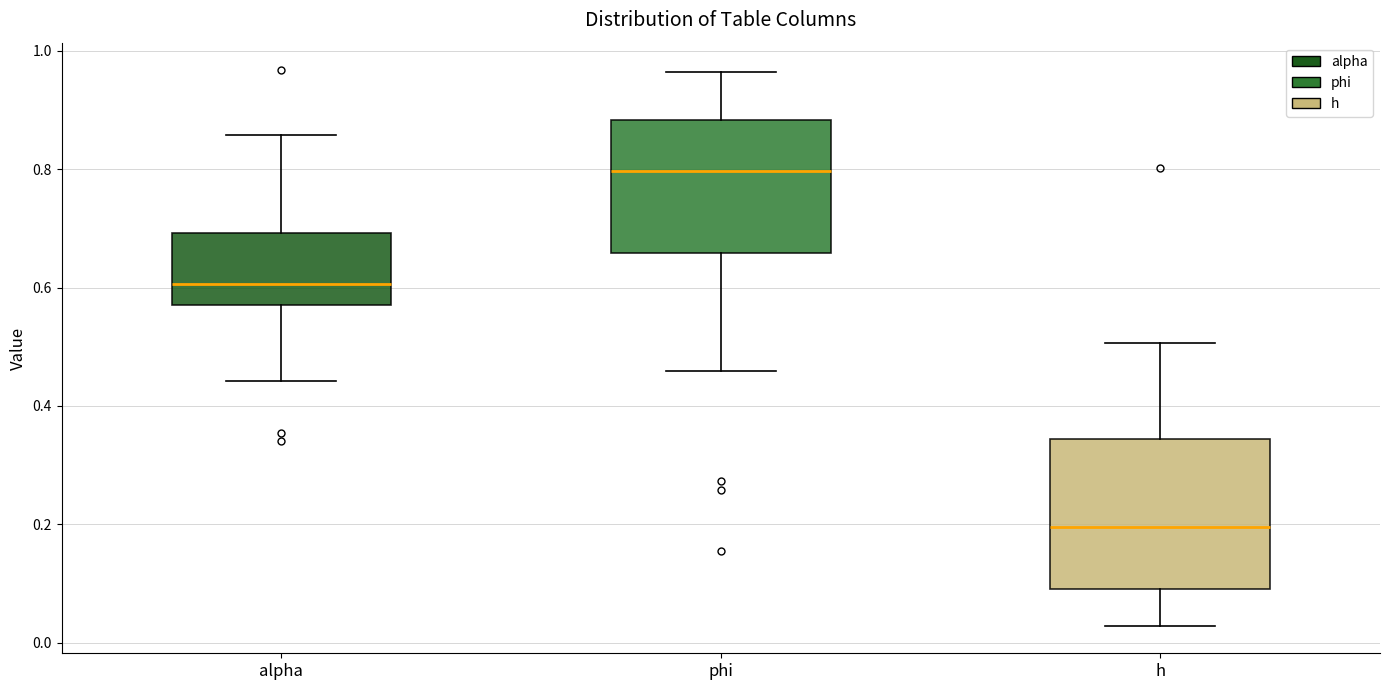

Reading left to right, transcribe this box plot: for each box, give where its median line is, the range the box spans, and where its two whiskers end, as read against the y-axis. The values are not printed on the chart, so give them approximately, as read against the axis.

alpha: median 0.60, box 0.58 to 0.70, whiskers 0.44 to 0.86
phi: median 0.80, box 0.66 to 0.88, whiskers 0.46 to 0.96
h: median 0.20, box 0.10 to 0.34, whiskers 0.02 to 0.50